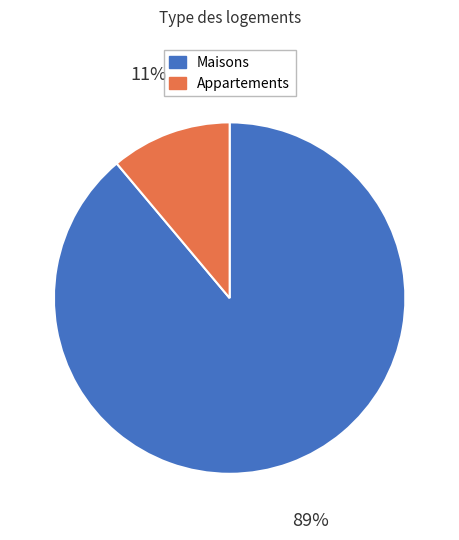

To the nearest percent, what is the difference between the largest and smallest slice percentages?

78%